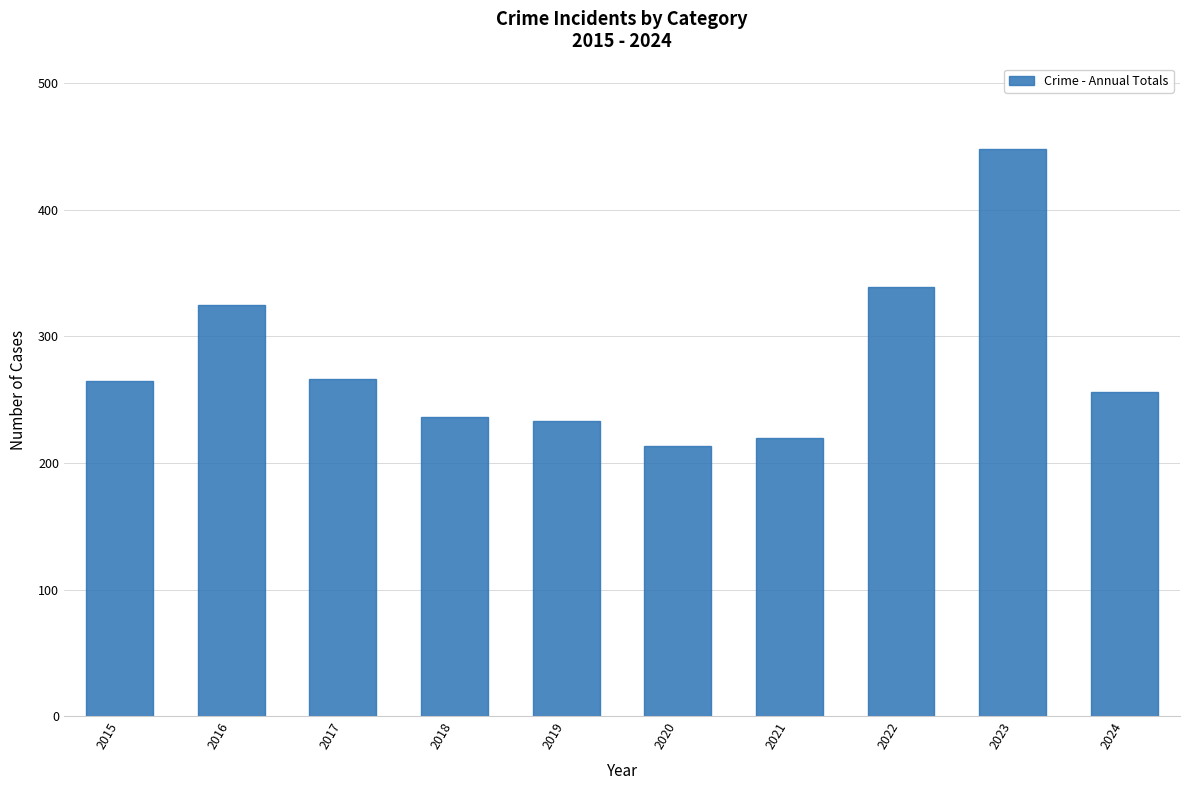

Read the value at 2020, to the nearest 5.

215